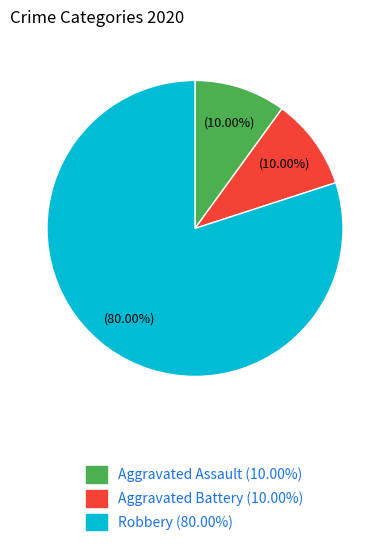

What is the total percentage of Robbery and Aggravated Battery?

90.0%